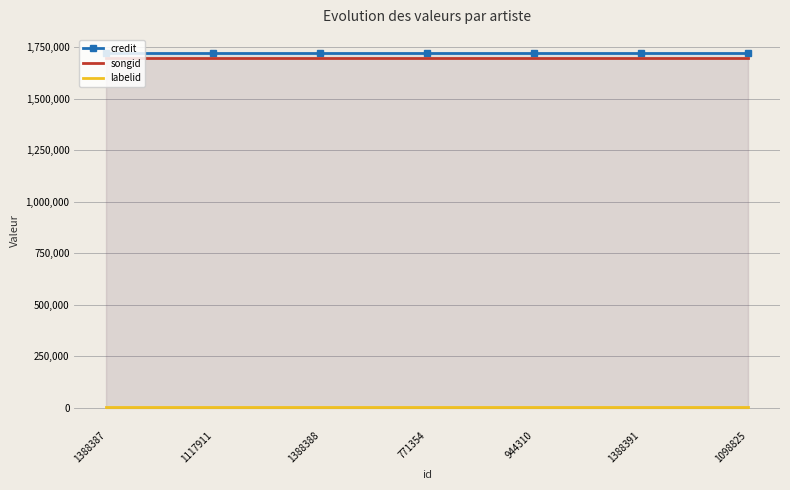

At 1388388, list the series in order from largest to smallest.

credit, songid, labelid